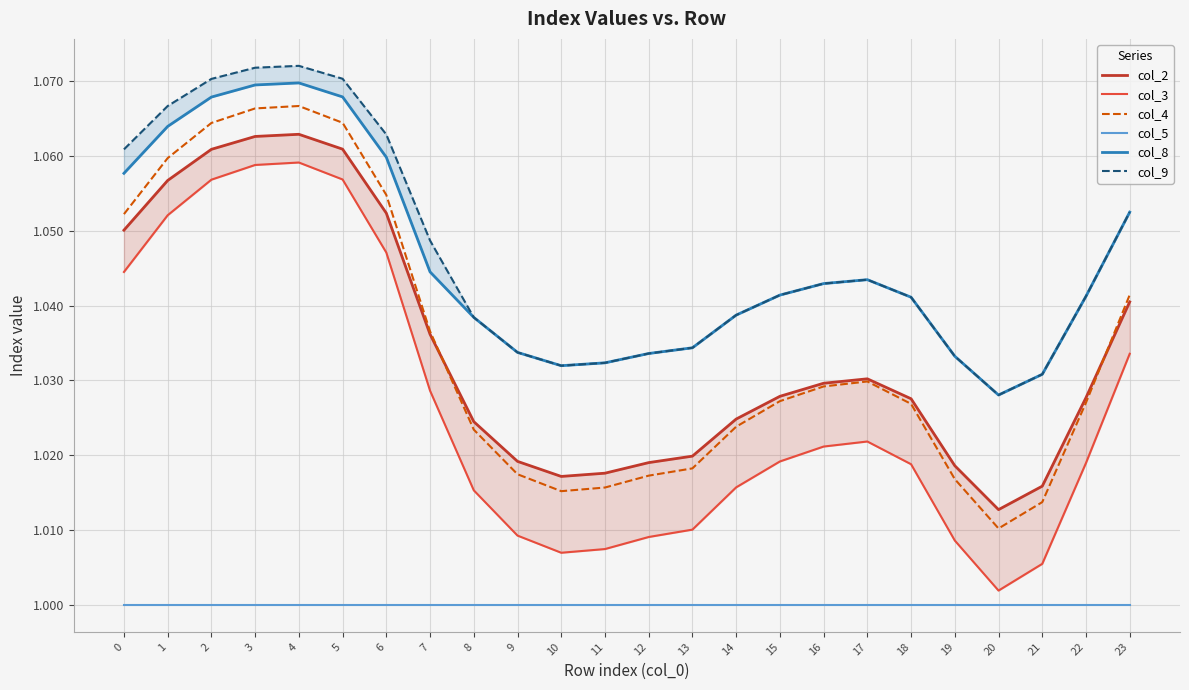

What is the average value of the col_8 series?

1.0